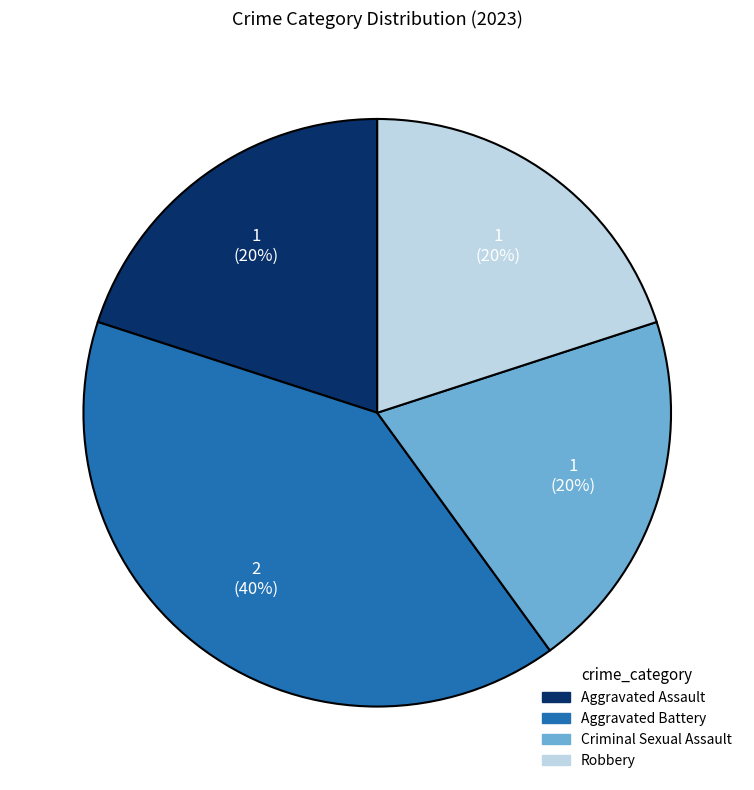

Is Robbery the majority of the pie?

No